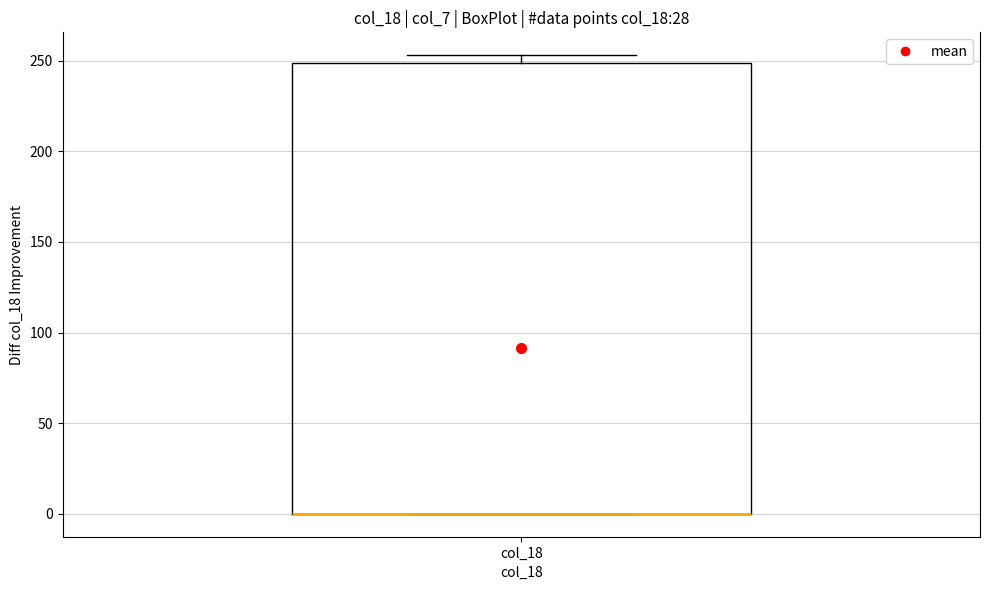

Read this box plot against the y-axis: the position of the median line, the range covered by the box, and the ends of both whiskers. The values are not printed on the chart, so give them approximately, as read against the axis.

median 0 (drawn on the box's lower edge), box 0 to 250, whiskers 0 to 255